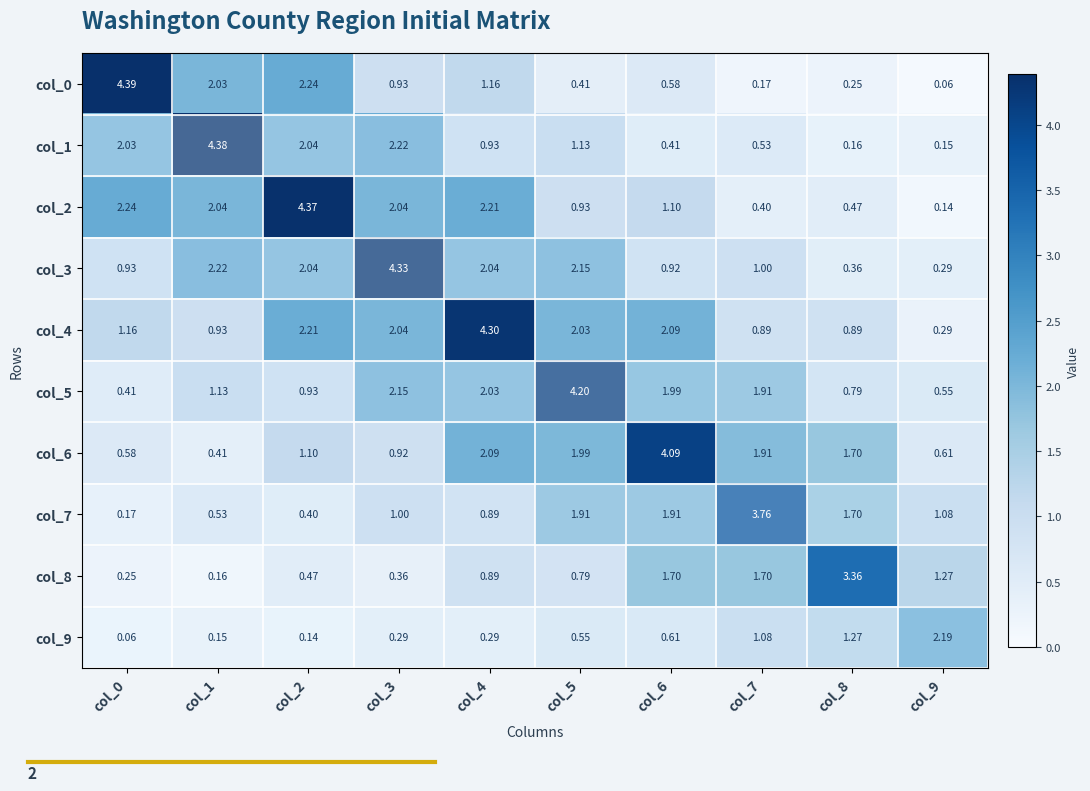

What is the total value across all series at col_5?

16.1